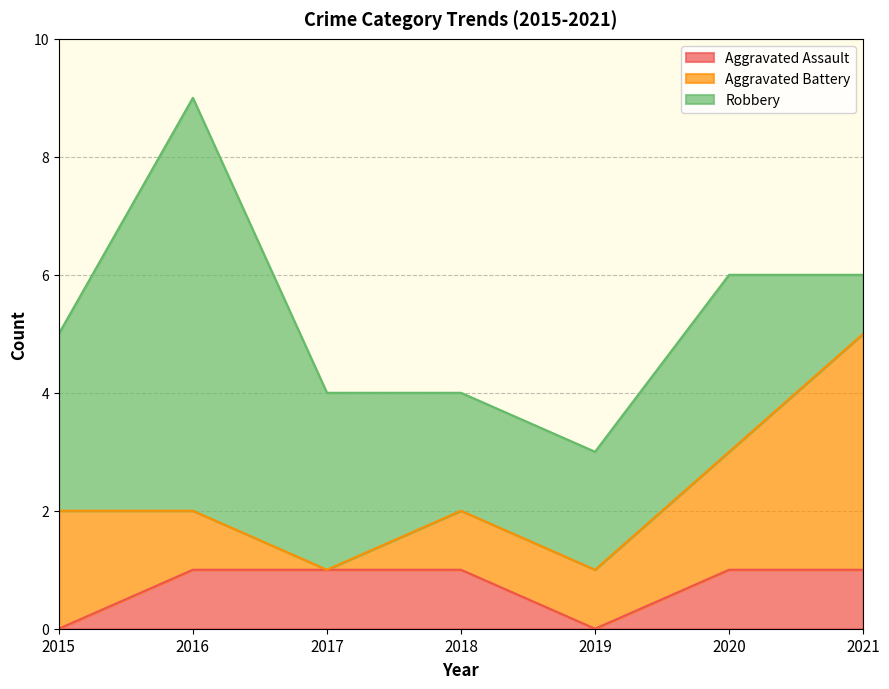

How many distinct data groups are displayed?

3